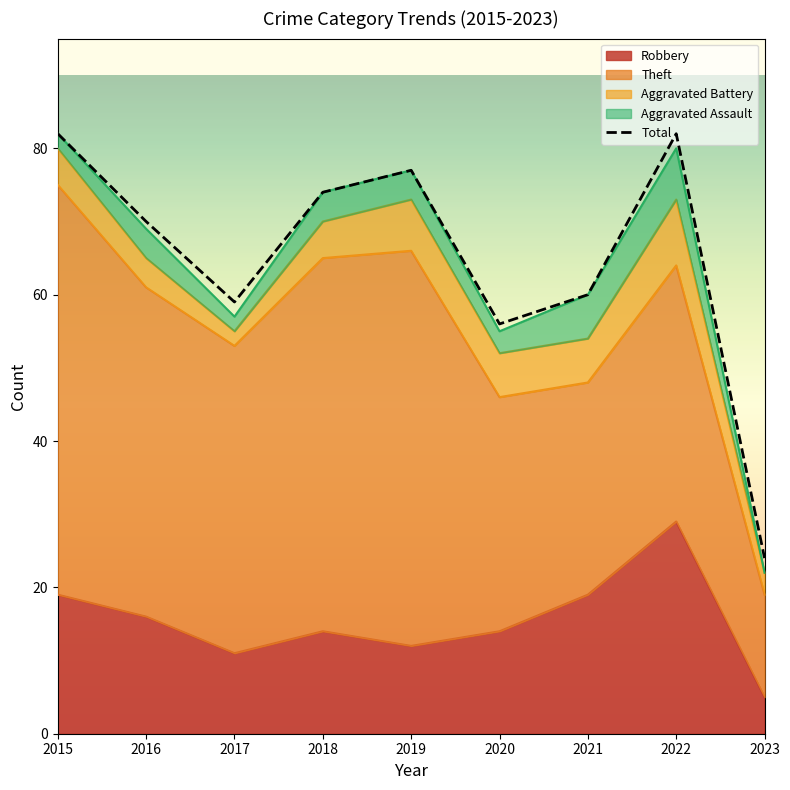

Rank the series at 2016 from lowest to highest value.

Aggravated Battery, Aggravated Assault, Robbery, Theft, Total